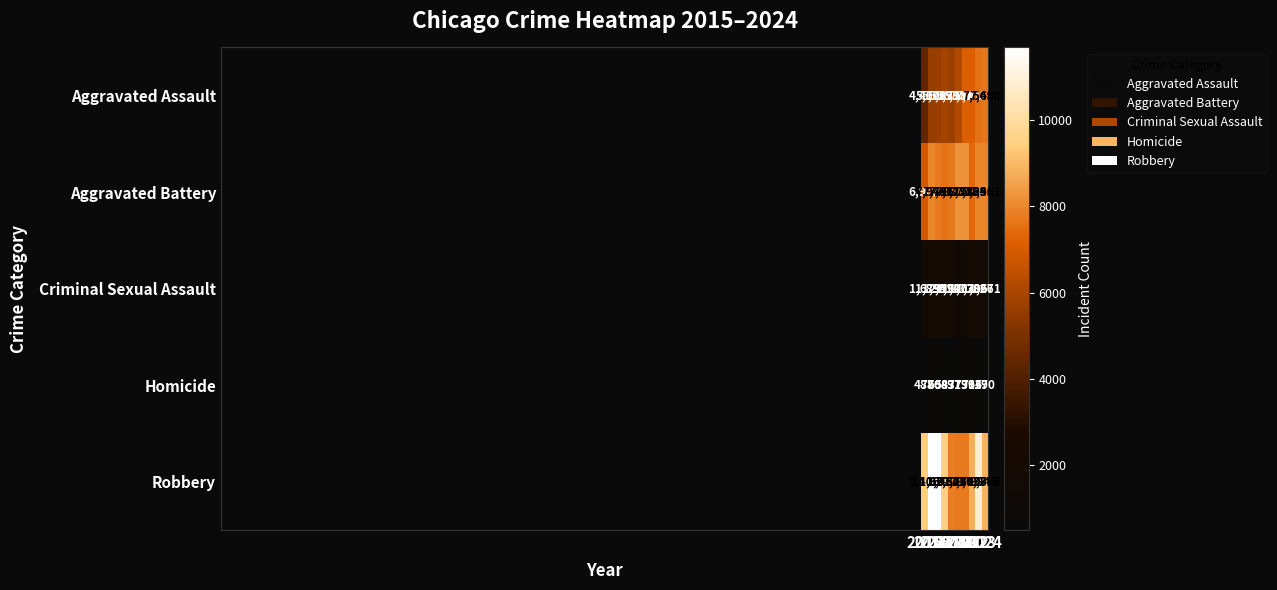

What is the greatest value displayed?

11691